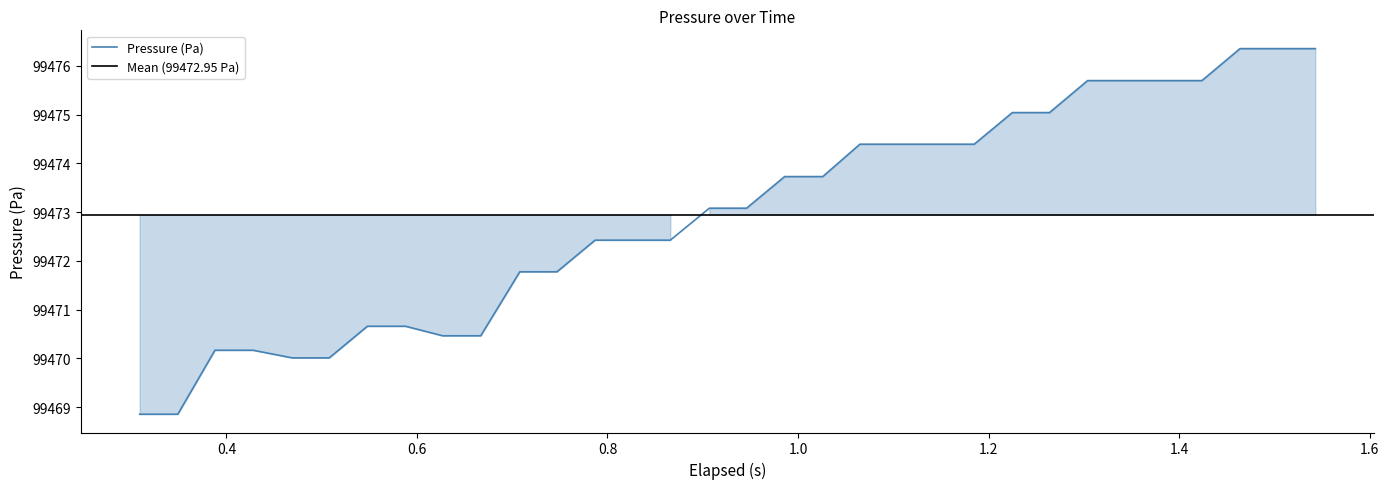

How many values exceed 99473?

17